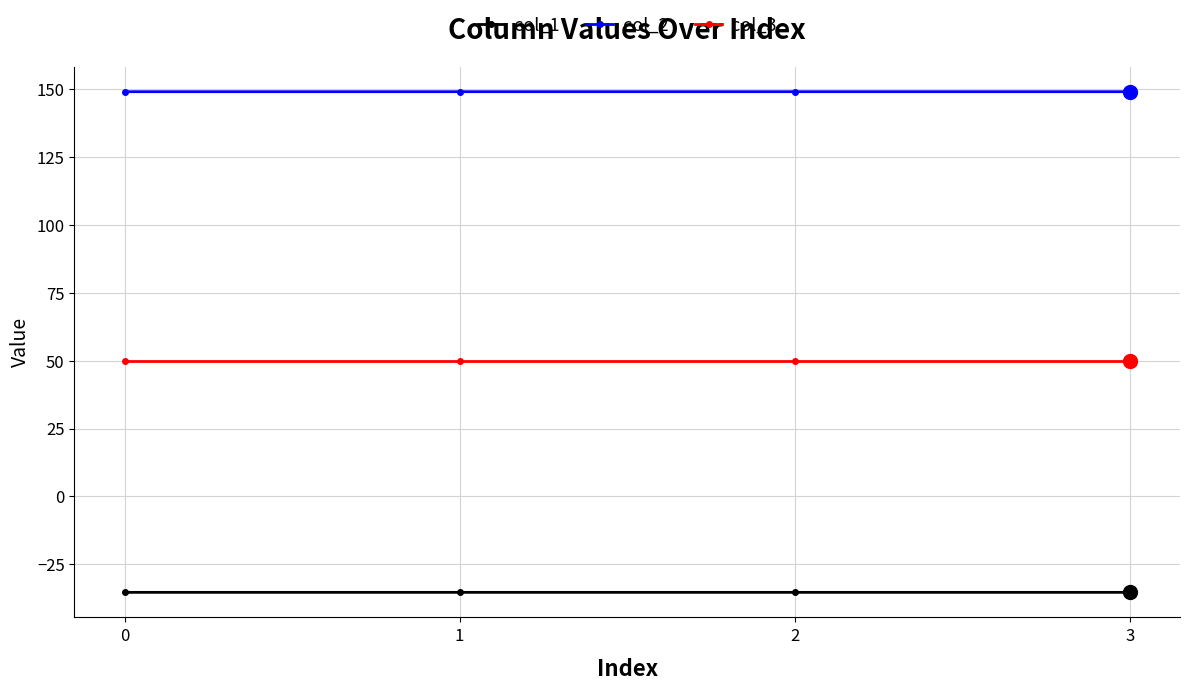

What is the sum of all col_3 values?

200.0